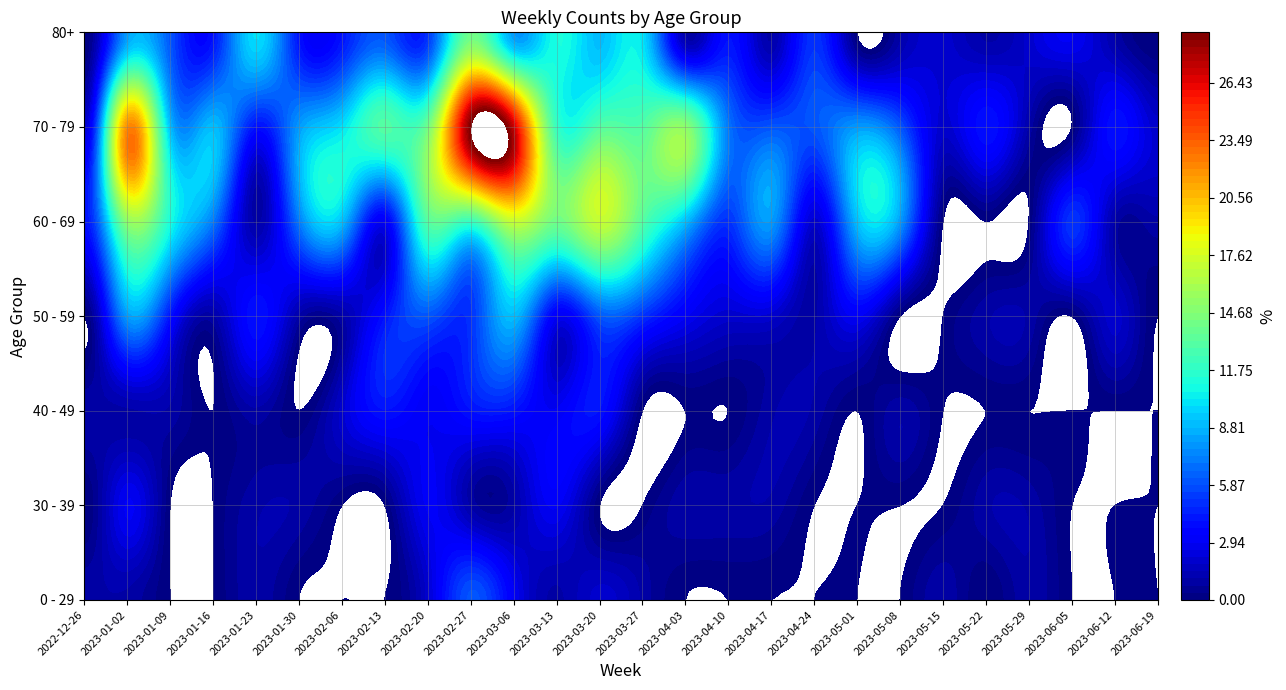

The value of 40 - 49 at 2023-01-02 is 1. True or false?

True